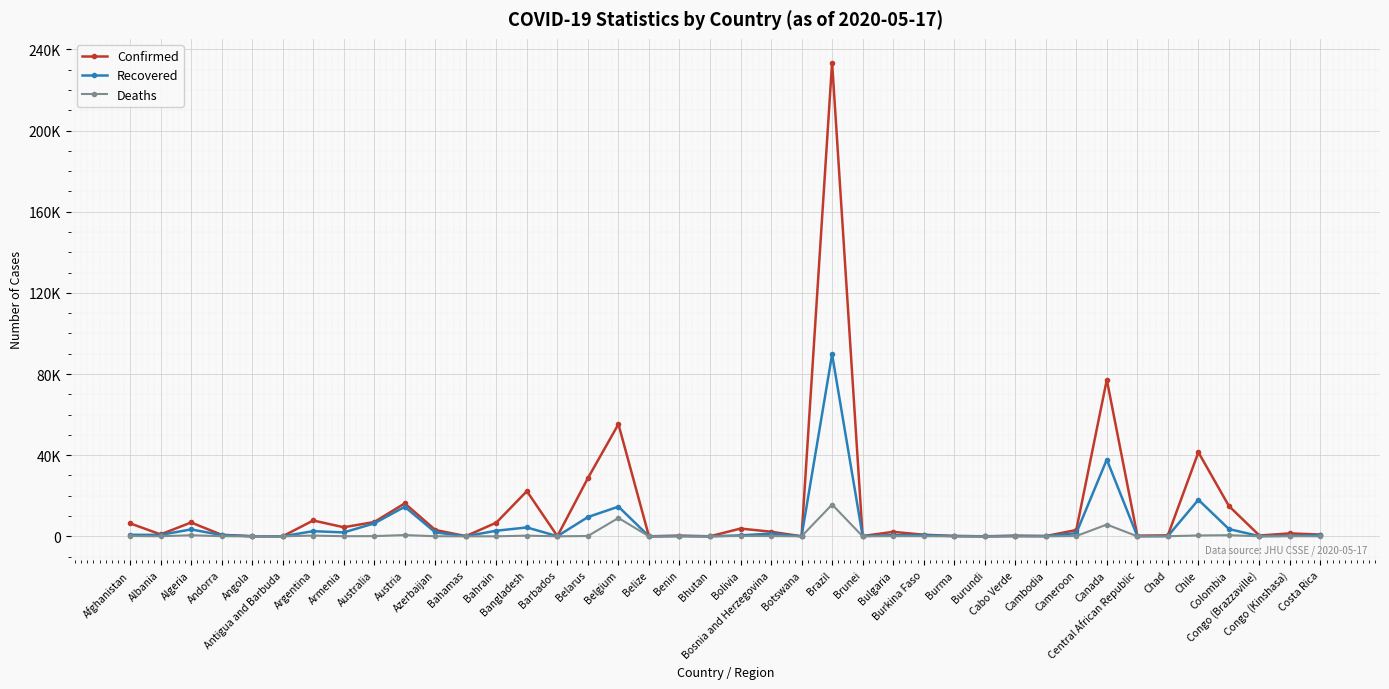

What is the label of the 10th point from the left?

Austria